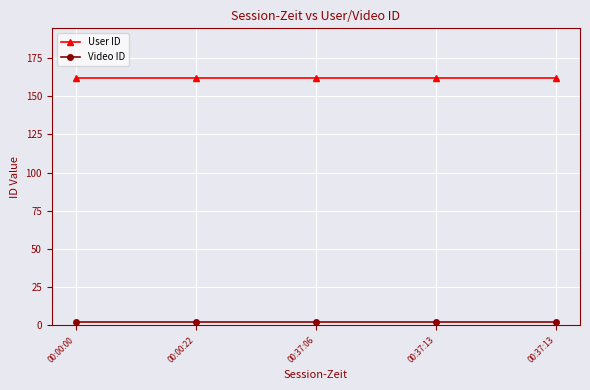

At which label is User ID closest to 162?

00:00:00